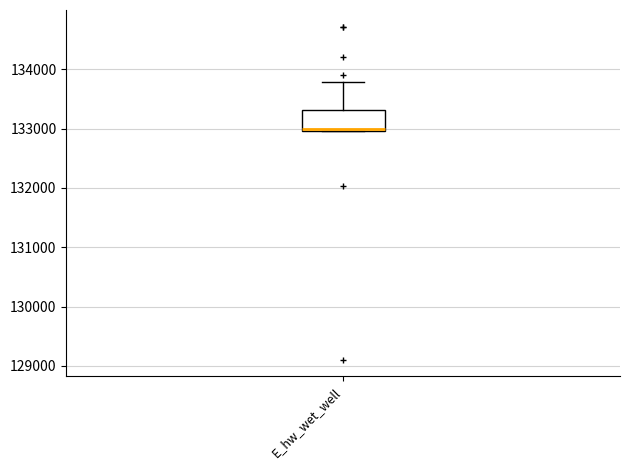

Where is the upper edge of the box for E_hw_wet_well on the y-axis? The values are not printed on the chart, so give them approximately, as read against the axis.

133300